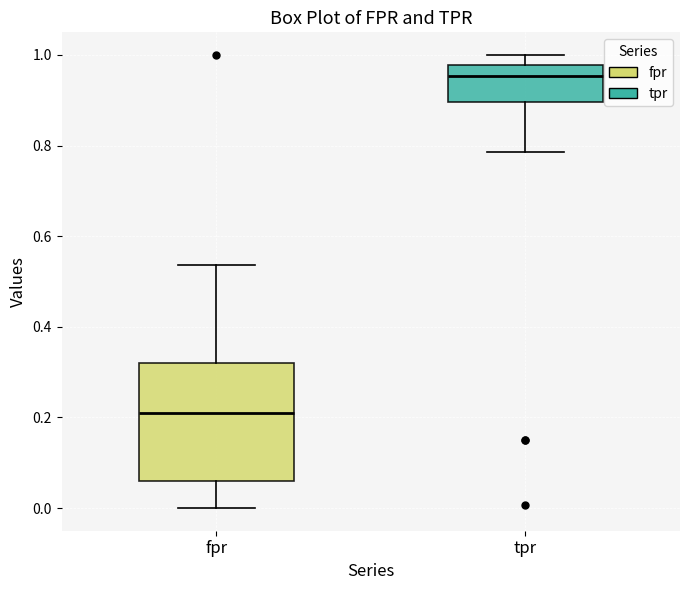

Which box is the tallest, from its lower edge to its upper edge?

fpr